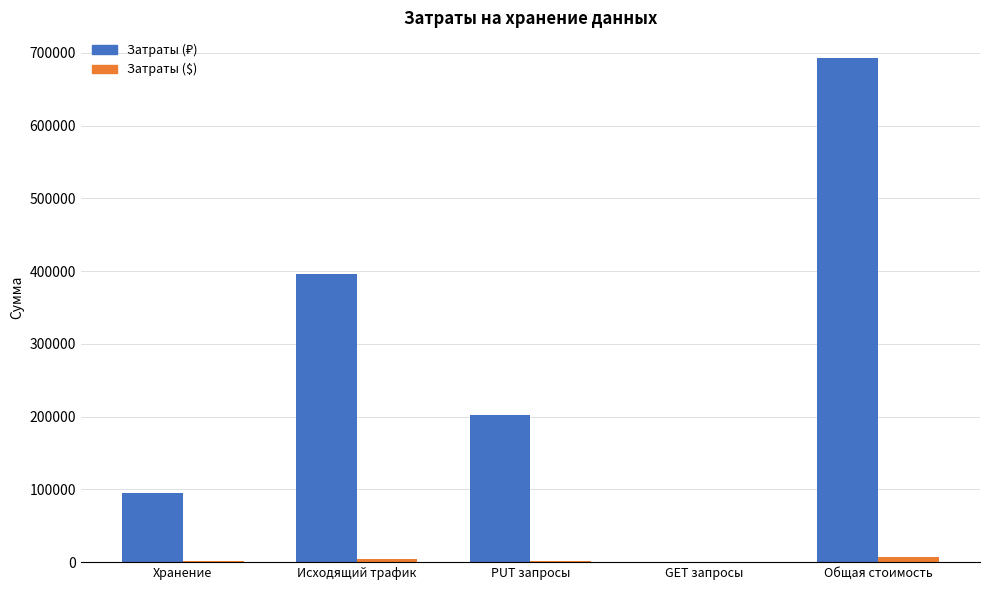

What is the maximum value shown in the chart?

693703.9